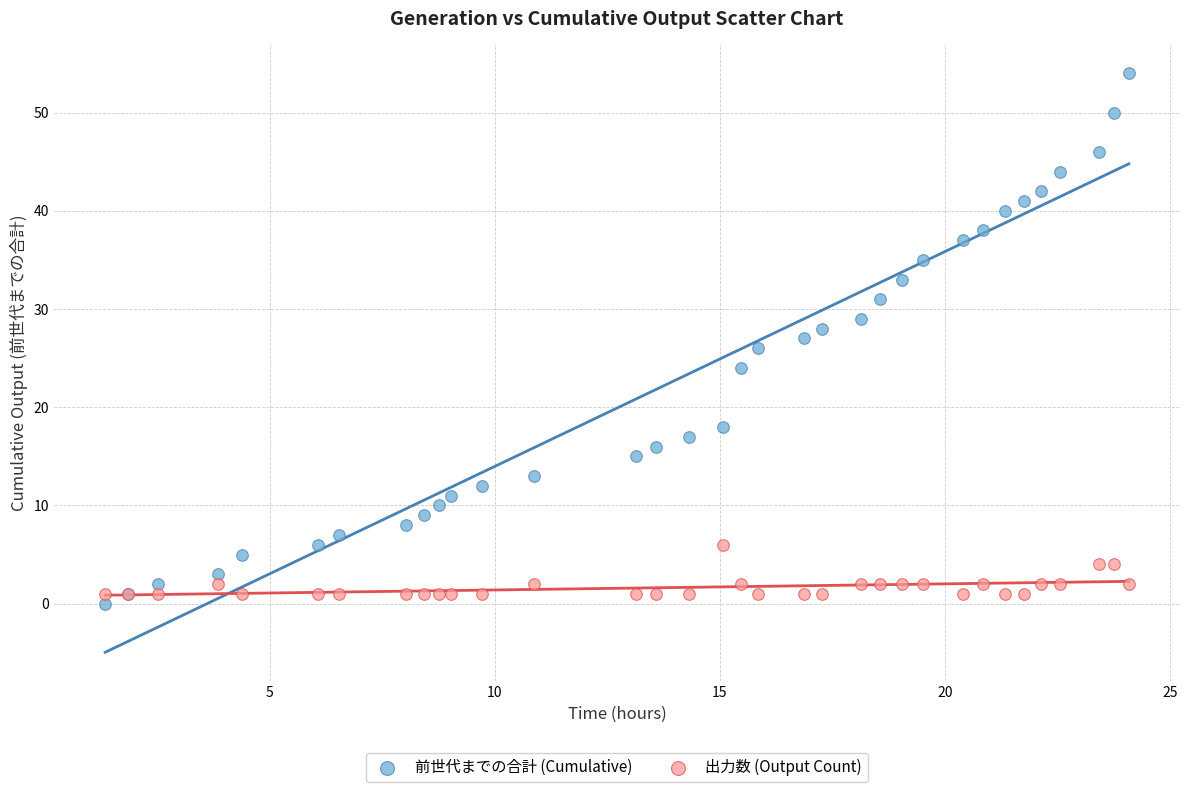

Which series reaches the minimum Y coordinate?

前世代までの合計 (Cumulative)